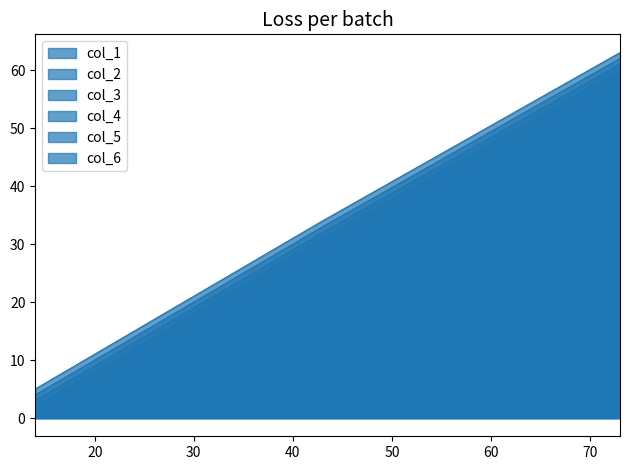

What is the minimum value for col_2?

1